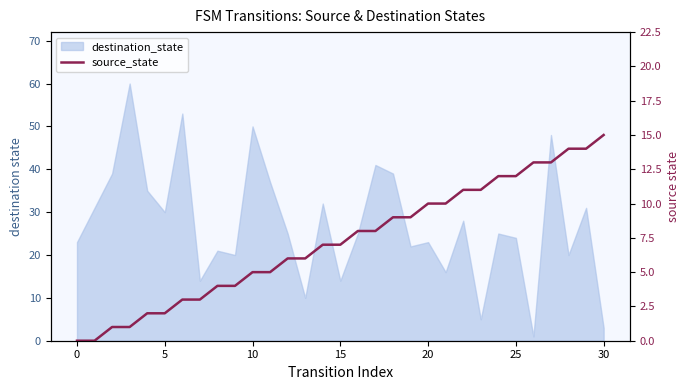

What is the difference between the values at 0 and 11?

5